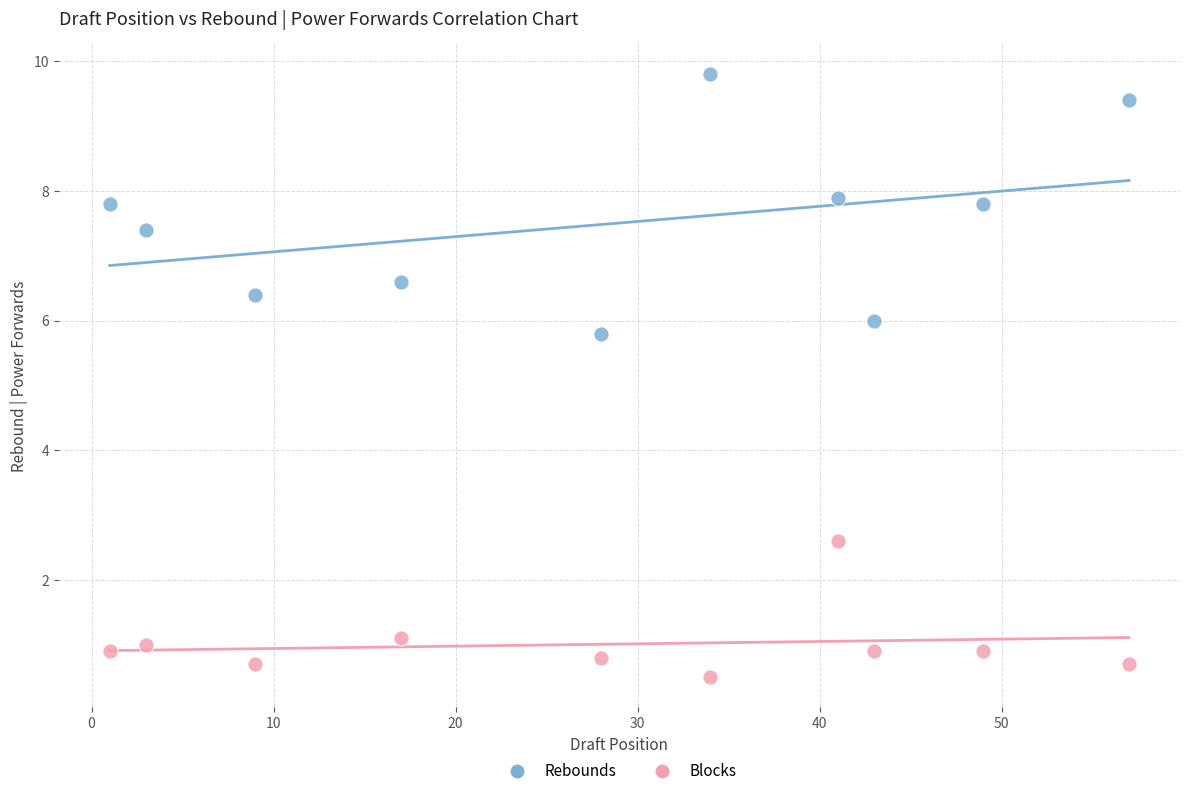

What is the X range (max minus min) for the scatter plot?

56.0